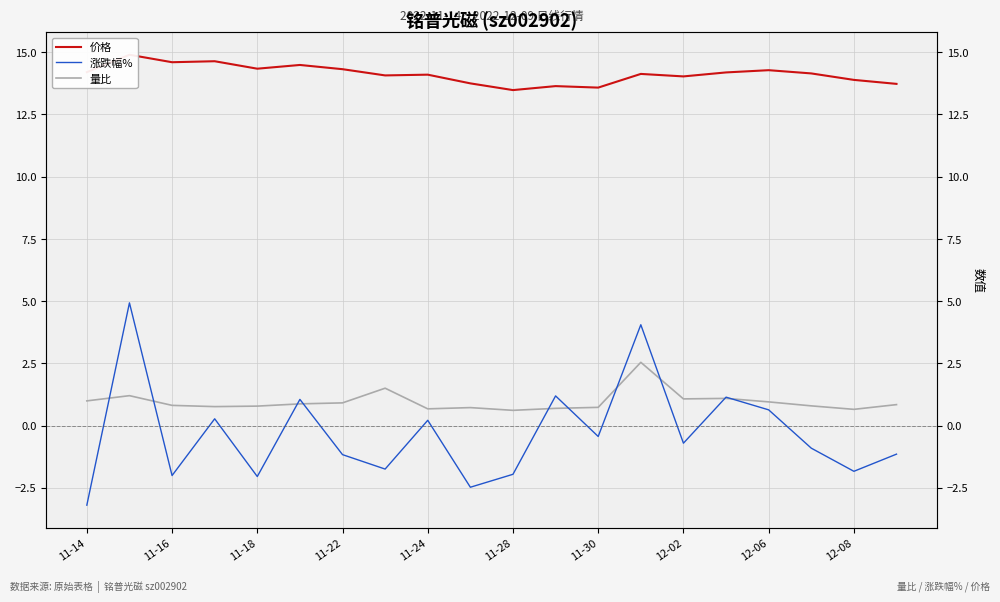

What position from the right is 11?

9